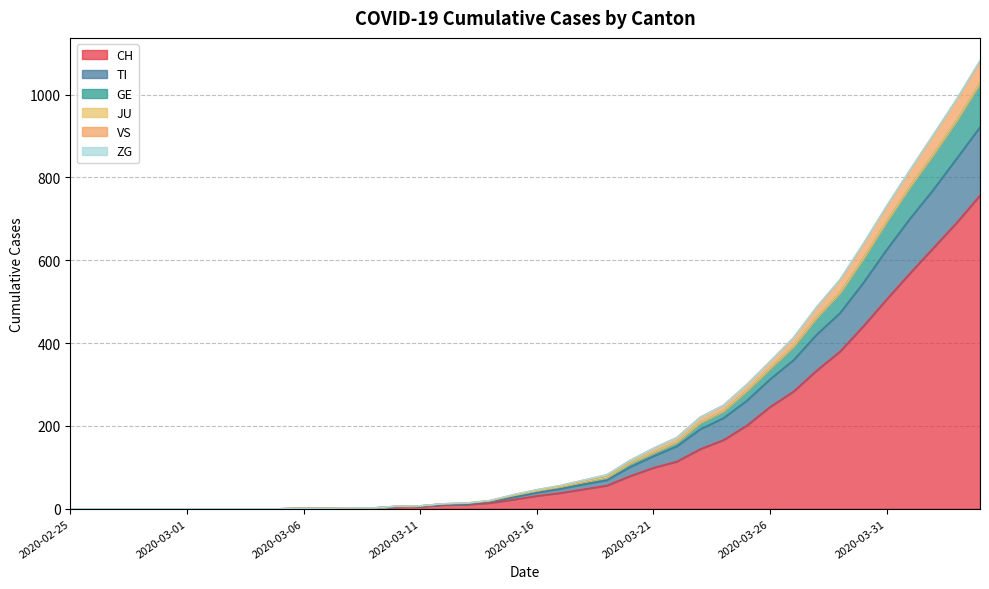

What is the maximum value for CH?

757